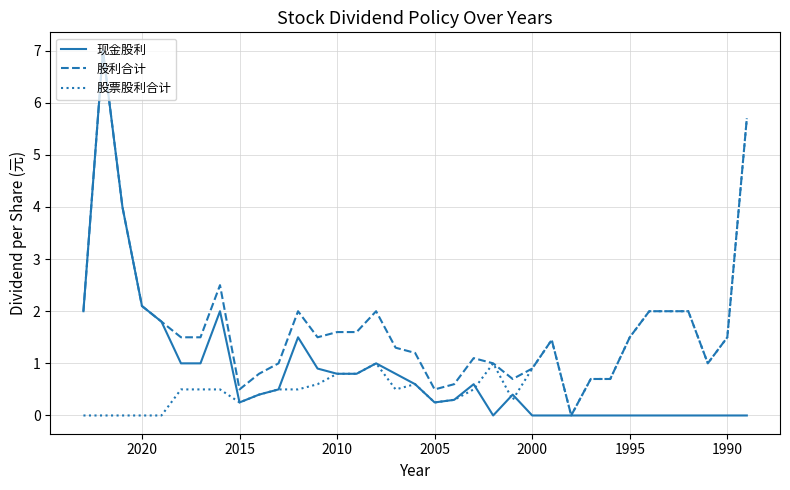

List the series in order of their peak value, highest first.

现金股利, 股利合计, 股票股利合计